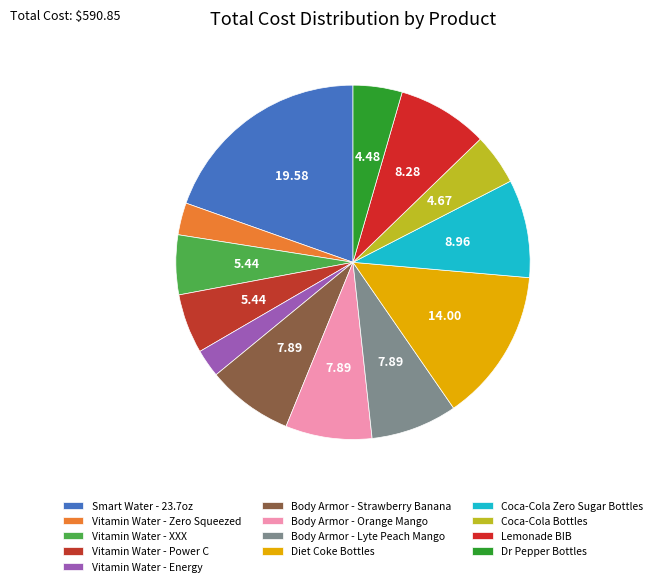

What is the total percentage of Body Armor - Lyte Peach Mango and Dr Pepper Bottles?

12.4%